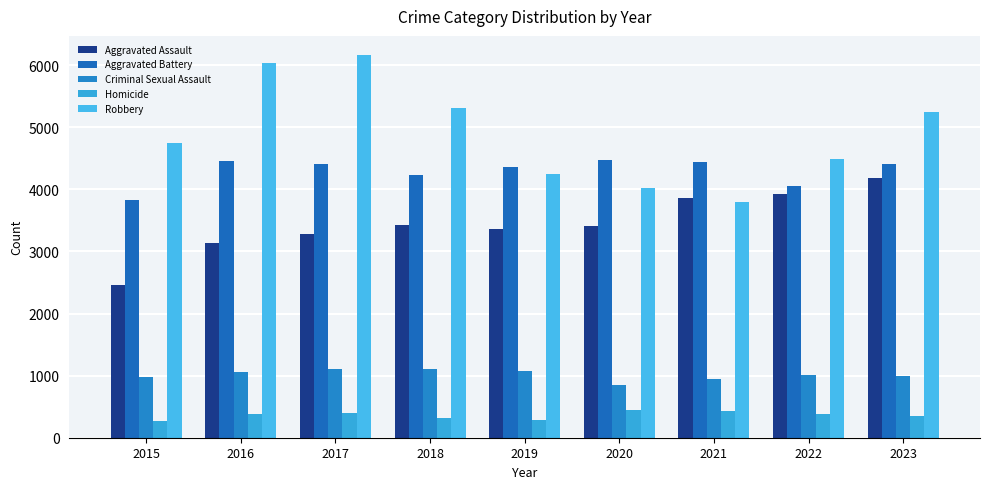

What are all the series names shown in the legend?

Aggravated Assault, Aggravated Battery, Criminal Sexual Assault, Homicide, Robbery